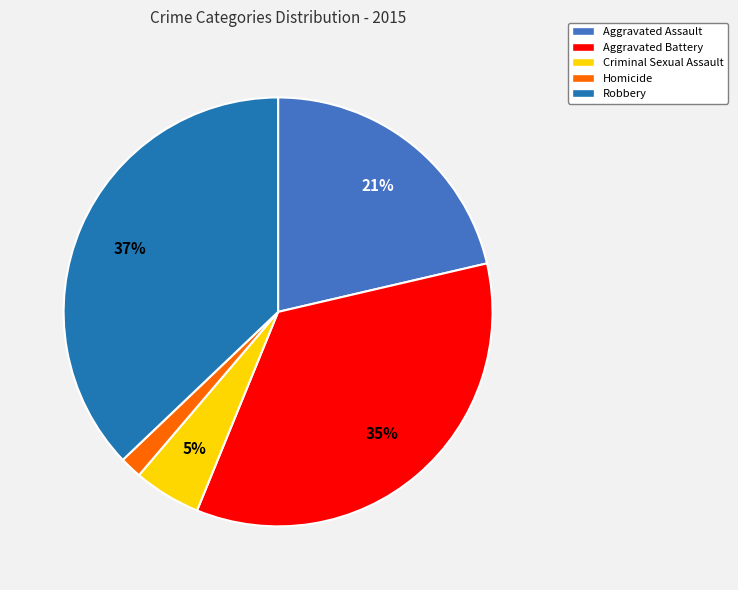

Approximately how many times larger is the value at Aggravated Assault compared to Robbery?

0.6